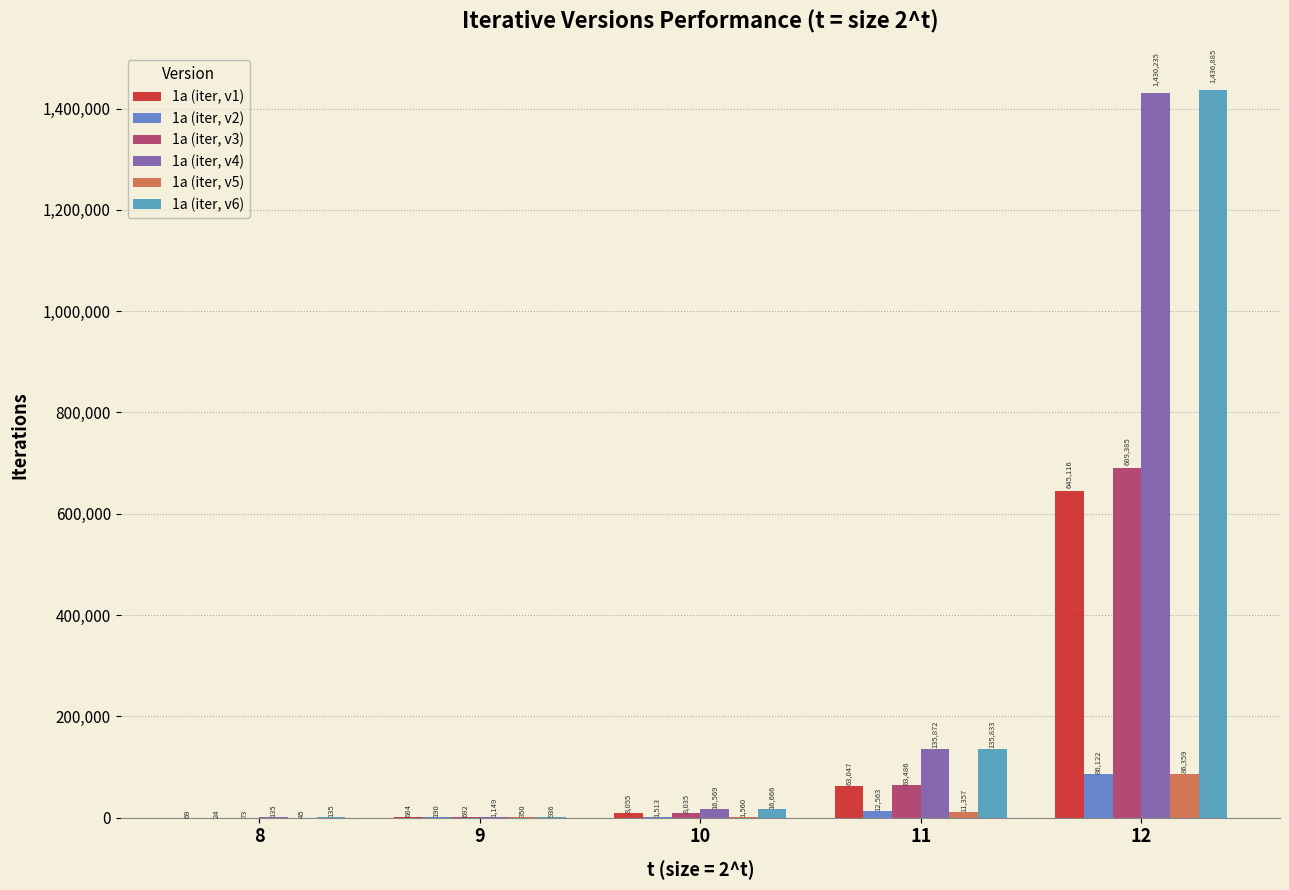

Are the bars grouped side by side (vs. stacked)?

Yes